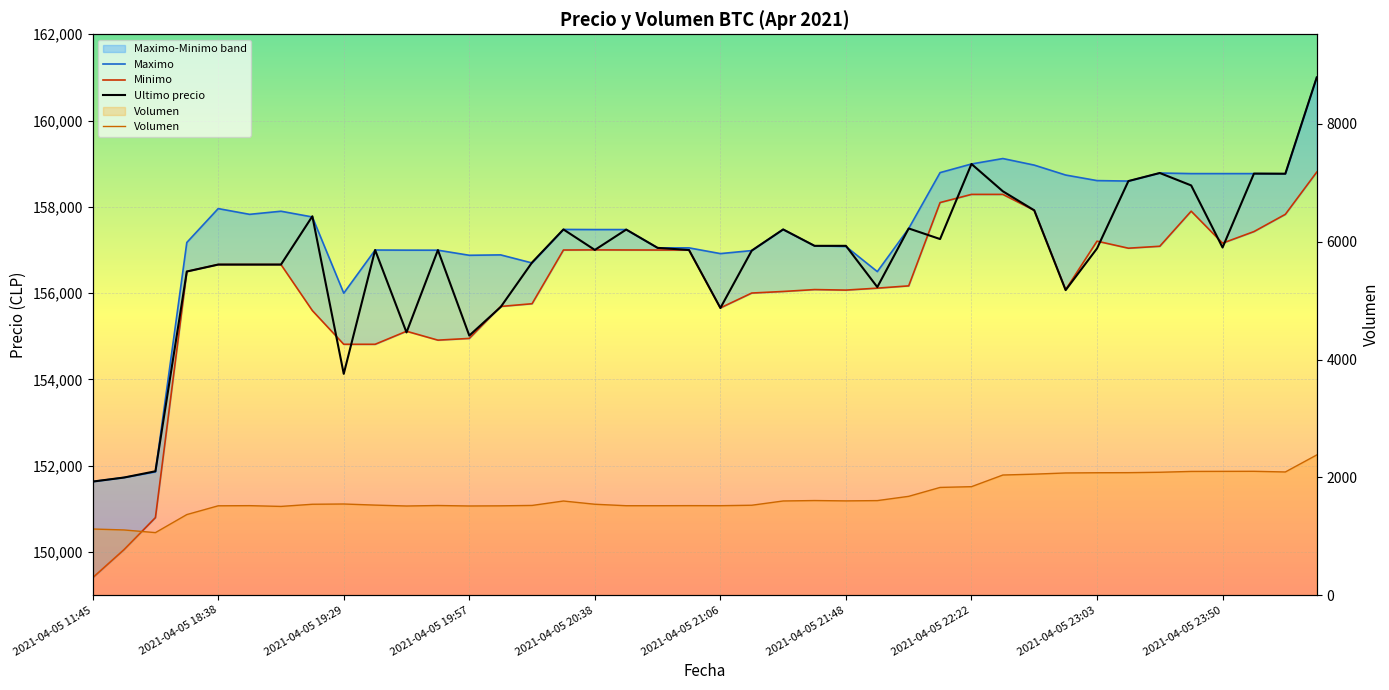

Which series has the largest total across all categories?

Maximo